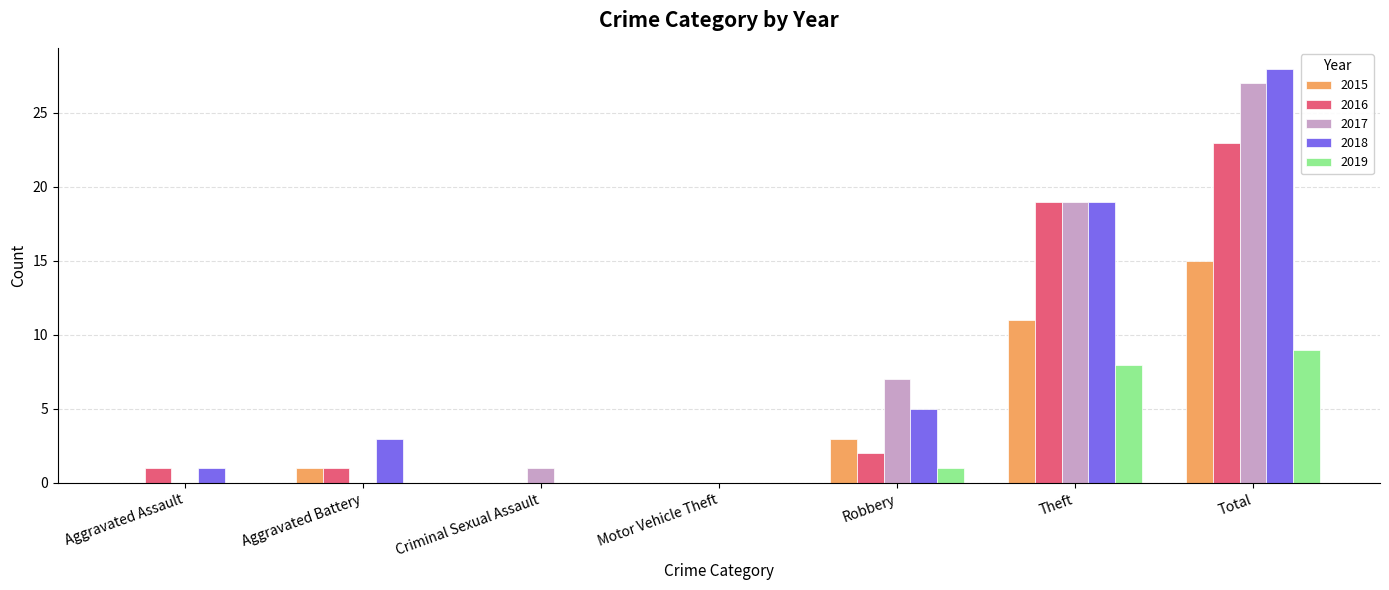

How many categories are shown in the chart?

7